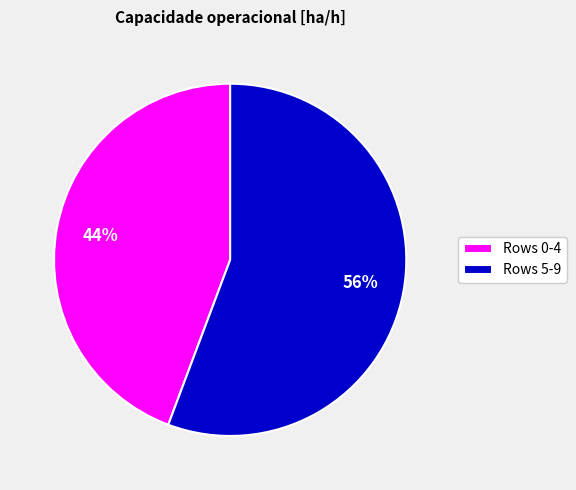

Is it true that Rows 0-4 is 53% of the pie?

False